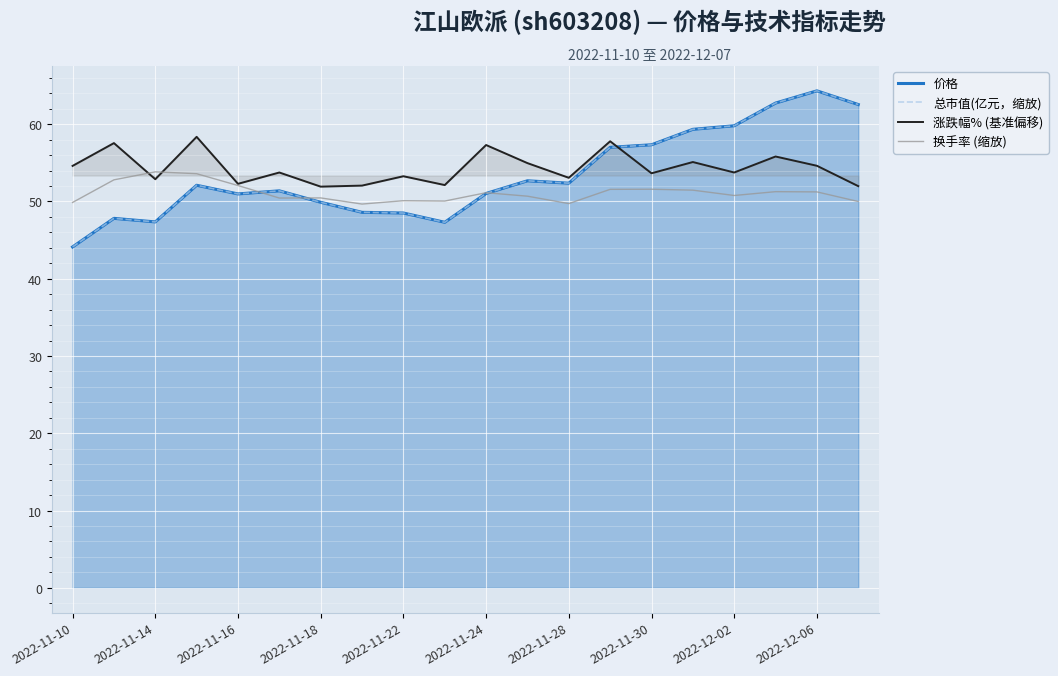

How many lines are shown in the chart?

4